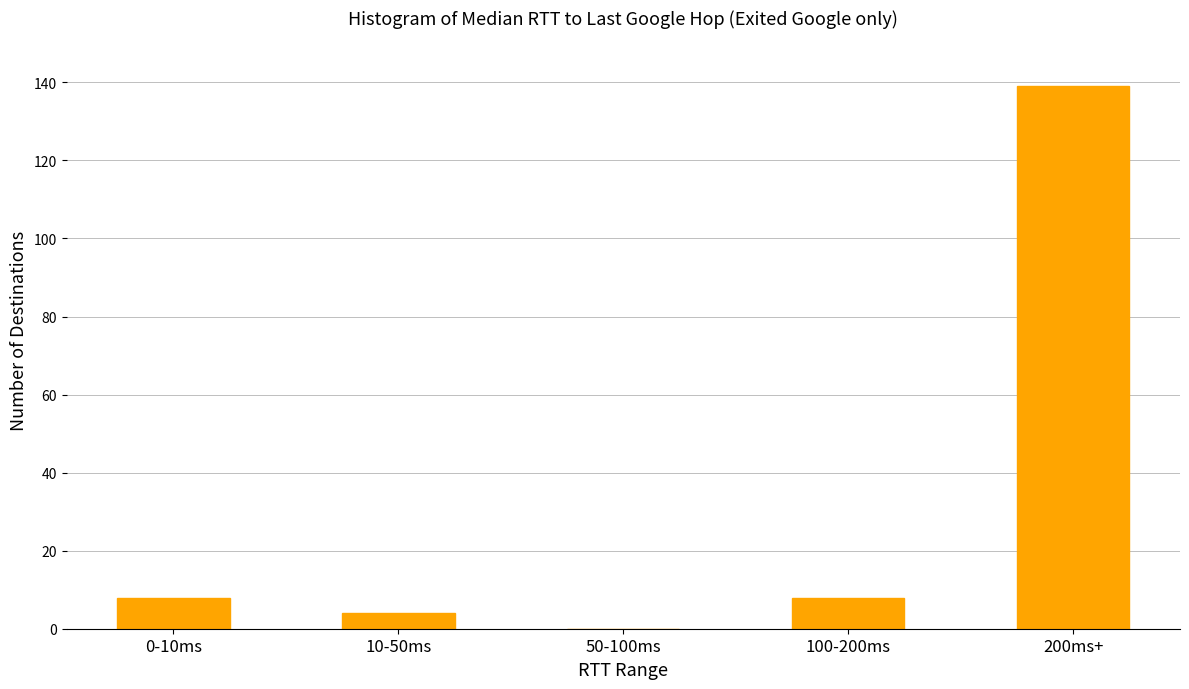

Reading left to right, what are all the values shown in this chart?

0-10ms=8	10-50ms=4	50-100ms=0	100-200ms=8	200ms+=139